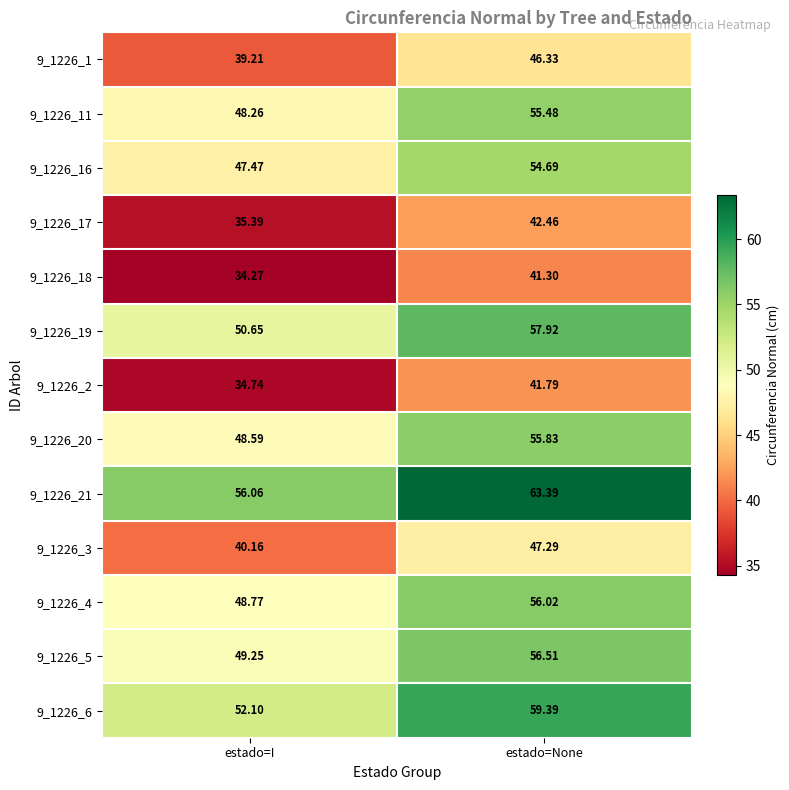

How many categories are shown in the chart?

2